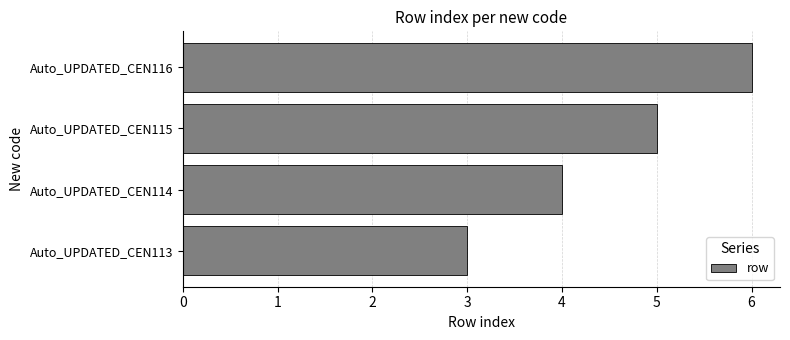

Read the value at Auto_UPDATED_CEN114.

4